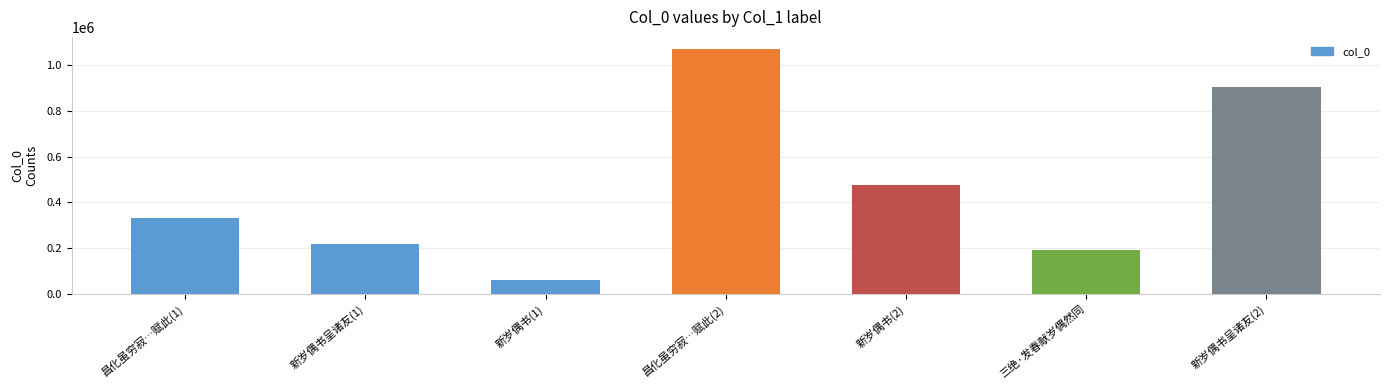

Reading left to right, list all the values displayed in this chart.

昌化虽穷寂…赋此(1)=331101	新岁偶书呈诸友(1)=220189	新岁偶书(1)=62666	昌化虽穷寂…赋此(2)=1070914	新岁偶书(2)=476478	三绝·发春献岁偶然同=189806	新岁偶书呈诸友(2)=904127